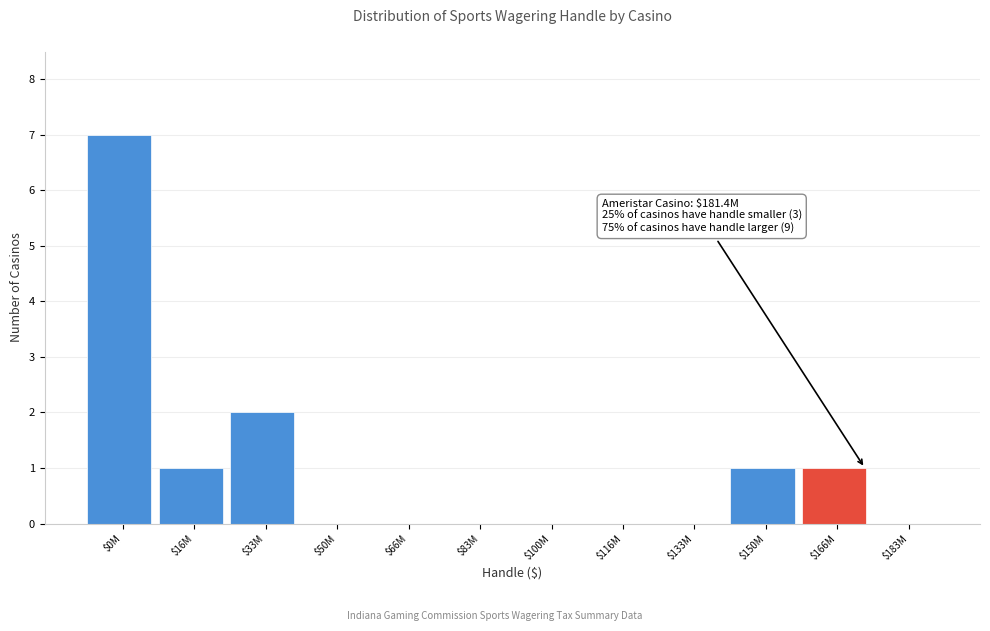

At which label is the value closest to 3?

$33M